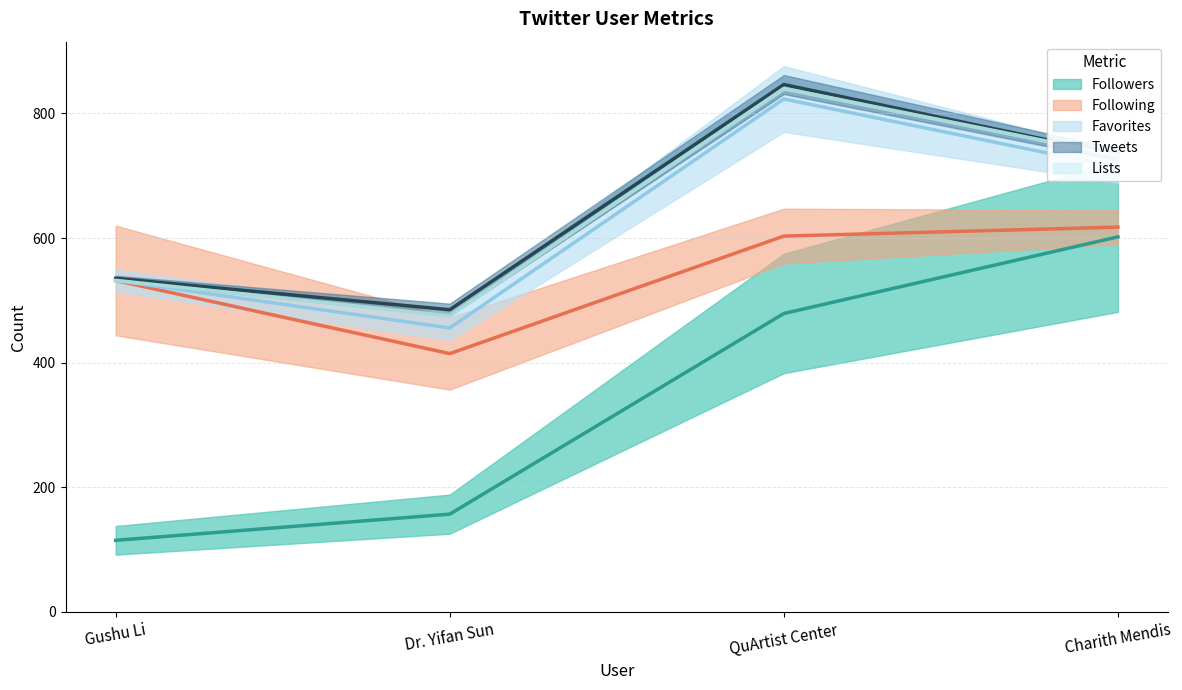

Reading left to right, transcribe all the data shown in this chart.

Followers (mid): Gushu Li=115.0	Dr. Yifan Sun=157.0	QuArtist Center=479.0	Charith Mendis=602.0
Following (mid): Gushu Li=532.0	Dr. Yifan Sun=414.6	QuArtist Center=603.2	Charith Mendis=617.6
Favorites (mid): Gushu Li=532.0	Dr. Yifan Sun=455.8	QuArtist Center=823.2	Charith Mendis=713.4
Tweets (mid): Gushu Li=535.4	Dr. Yifan Sun=485.0	QuArtist Center=846.4	Charith Mendis=733.8
Lists (mid): Gushu Li=532.2	Dr. Yifan Sun=475.2	QuArtist Center=840.2	Charith Mendis=732.8